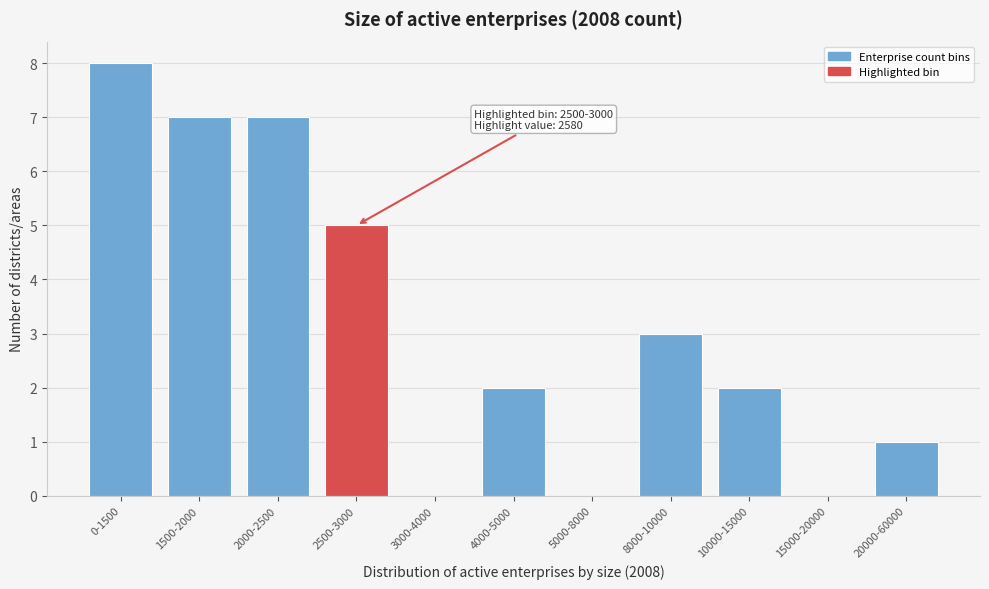

Reading left to right, transcribe all the data shown in this chart.

0-1500=8	1500-2000=7	2000-2500=7	2500-3000=5	3000-4000=0	4000-5000=2	5000-8000=0	8000-10000=3	10000-15000=2	15000-20000=0	20000-60000=1